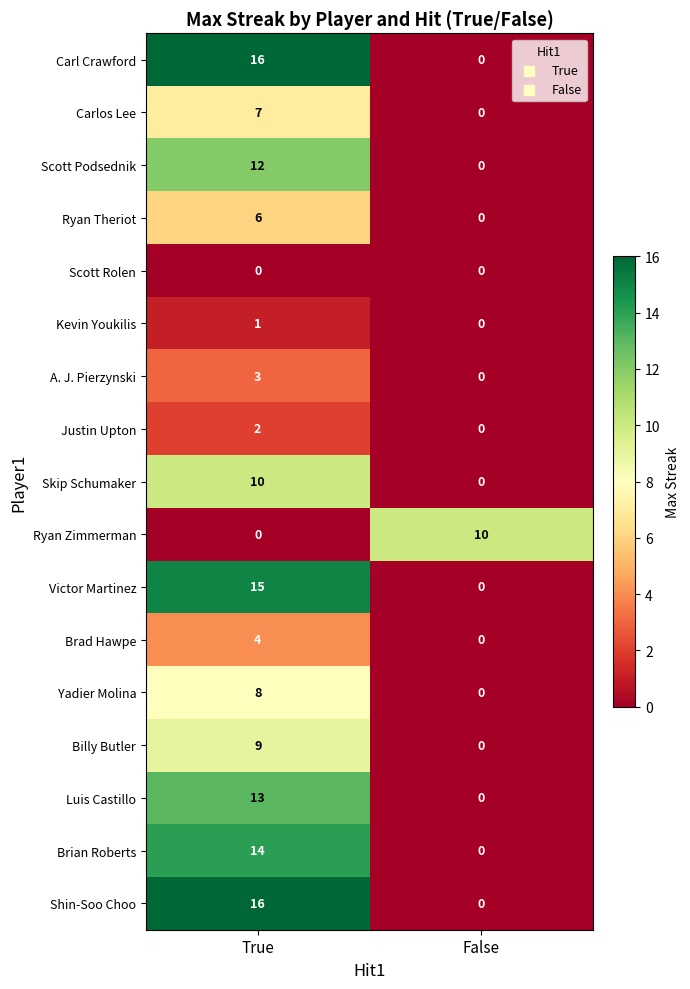

How many categories are shown in the chart?

2